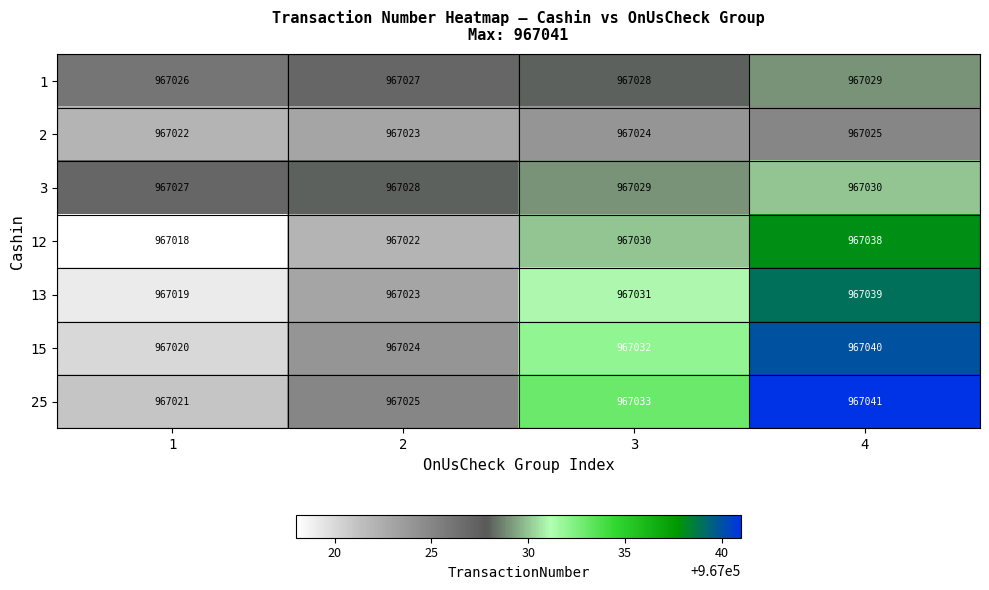

At which category is the sum across all series the highest?

4